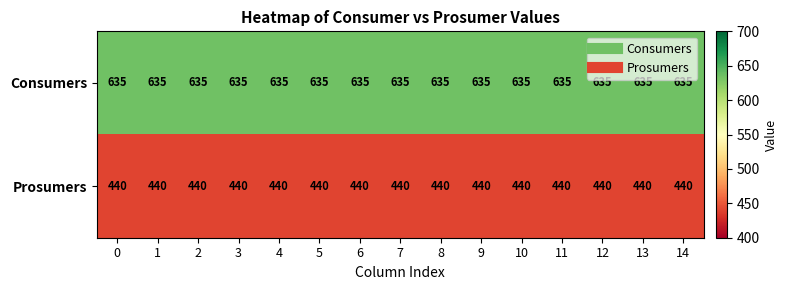

Which series has the largest total across all categories?

Consumers